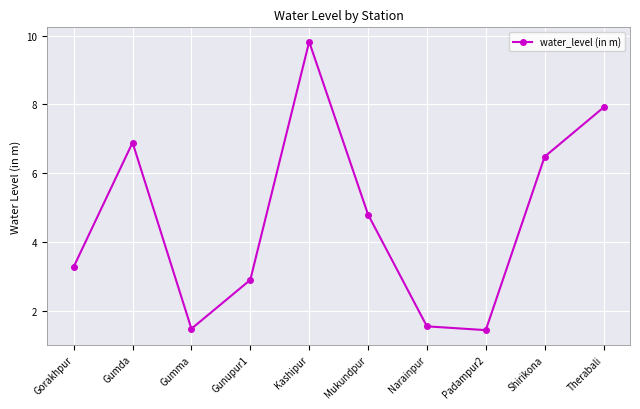

What value does the data have at Padampur2?

1.4